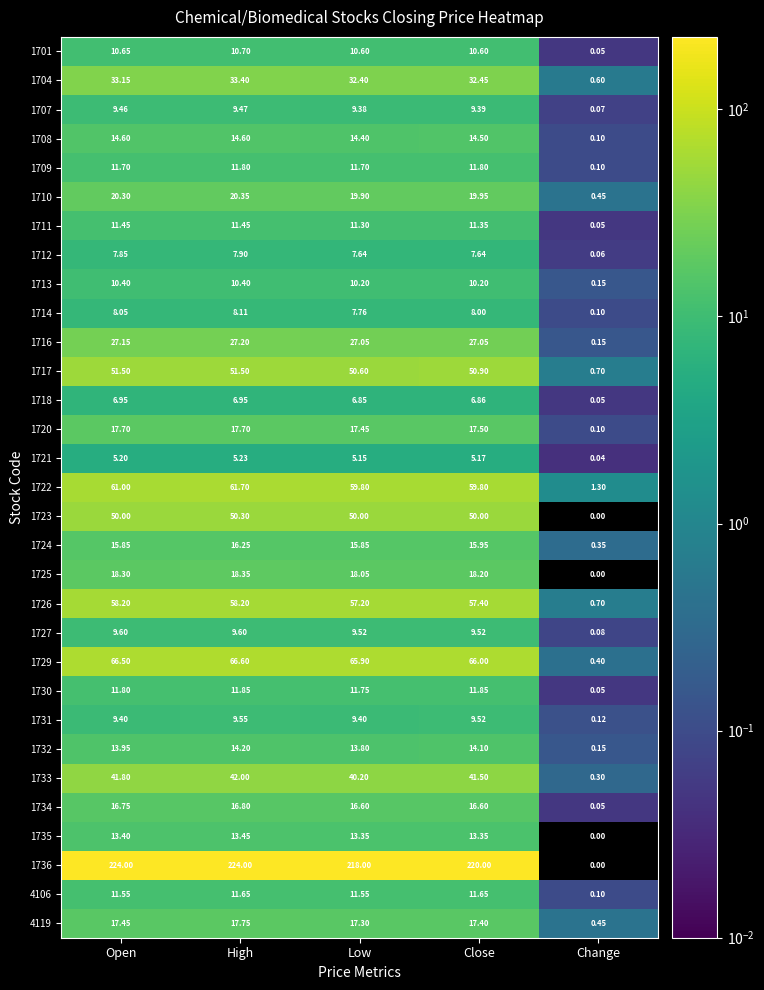

Which label corresponds to the smallest value in the chart?

Change